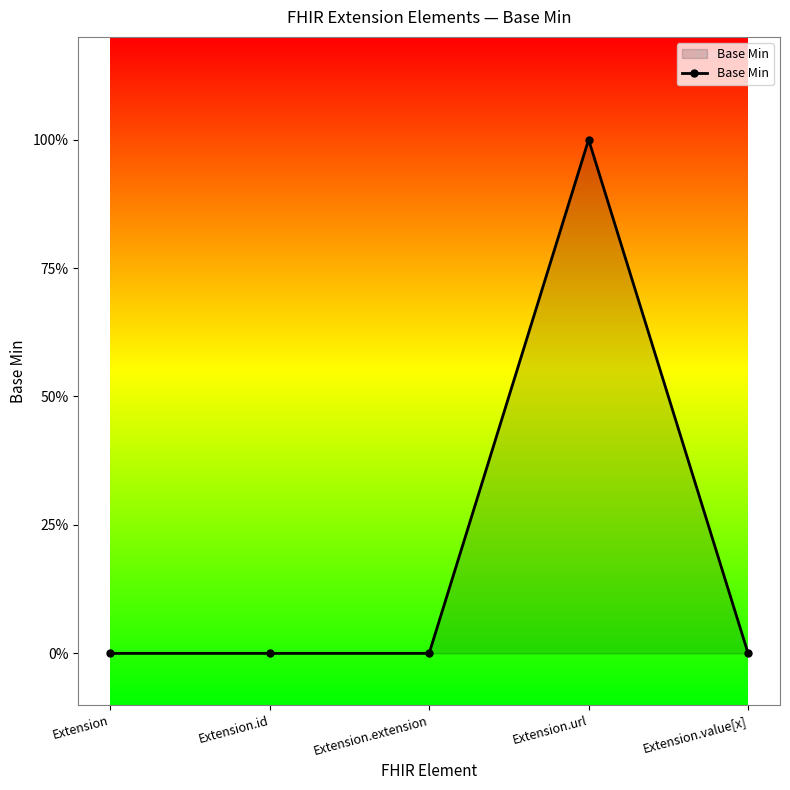

What position from the right is Extension.id?

4